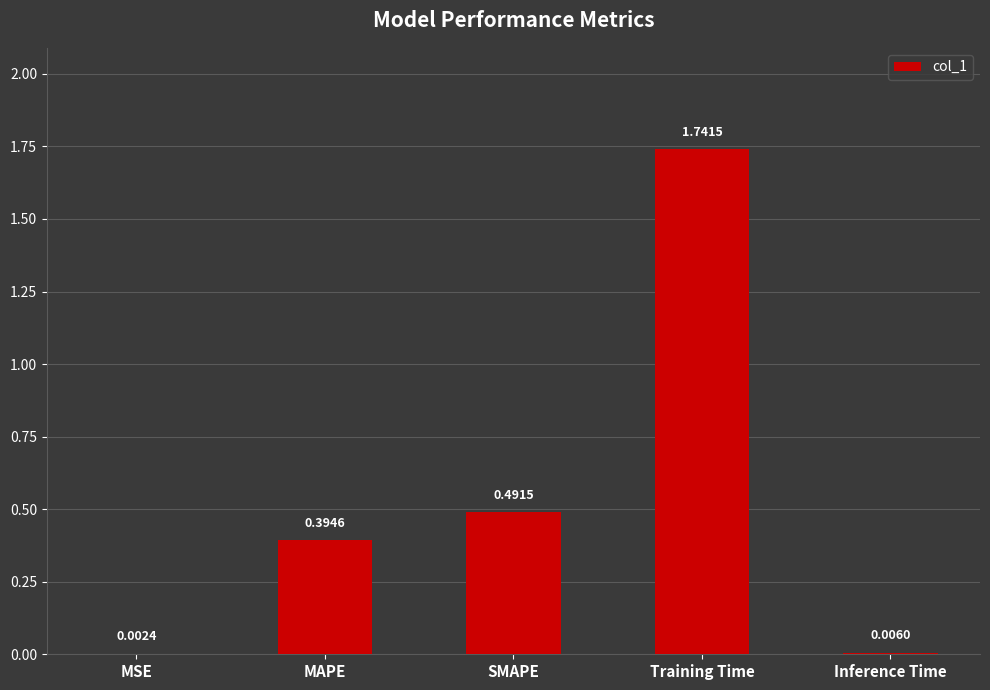

At which category does the chart reach its peak across all series?

Training Time